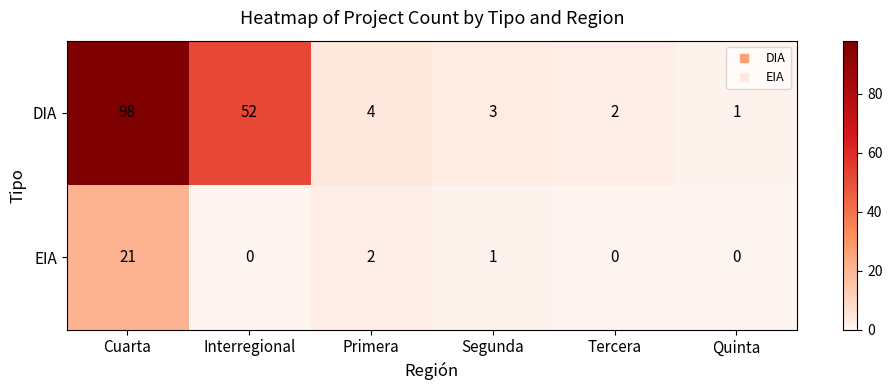

Rank the series at Interregional from highest to lowest value.

DIA, EIA